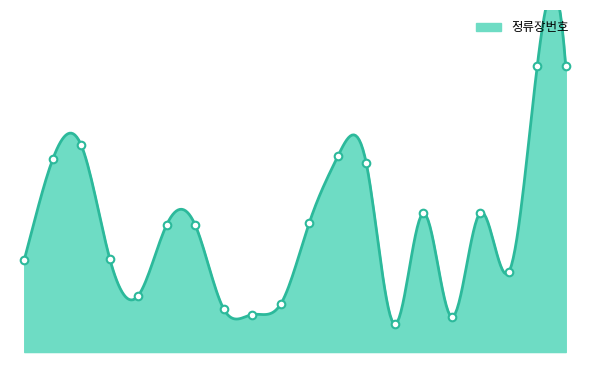

Which has a higher value, 2 or 15?

2